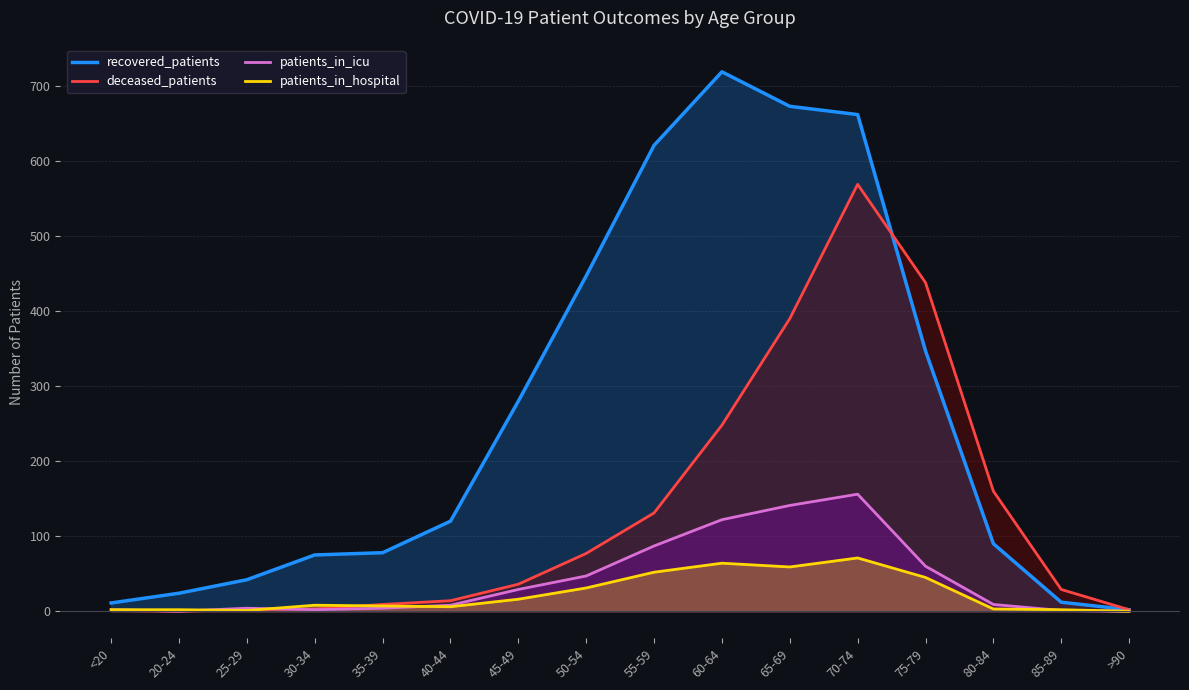

How many values in the recovered_patients series exceed 120?

7